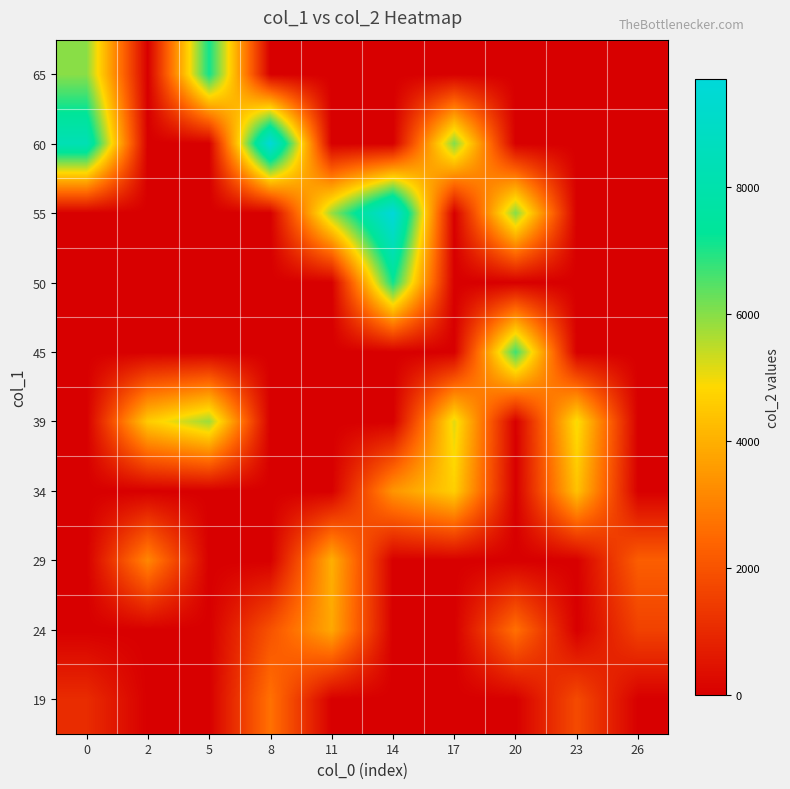

How many data points does each series have?

10